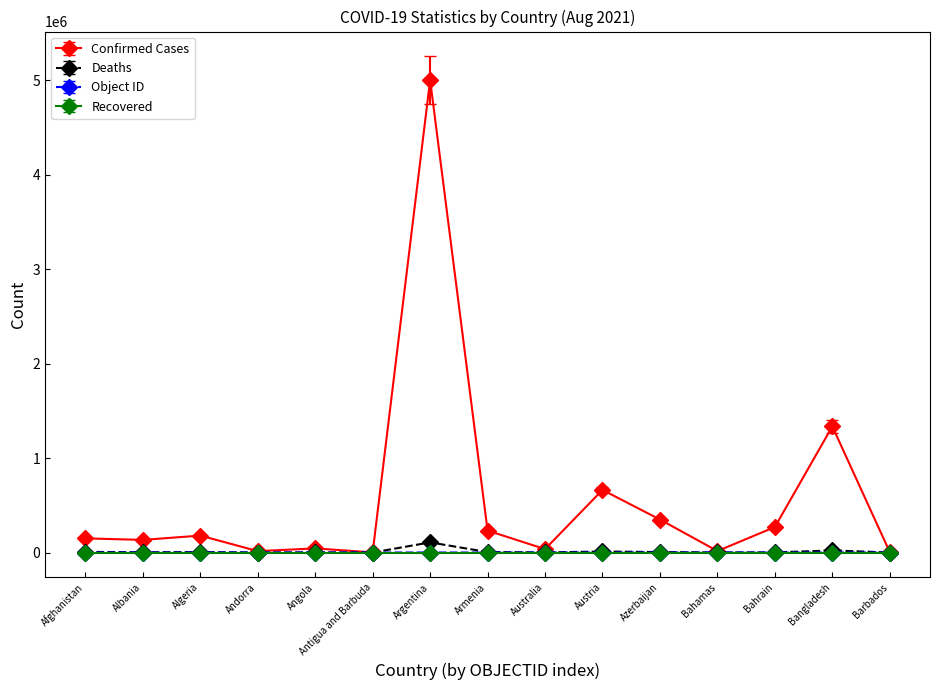

Which series has the largest total across all categories?

Confirmed Cases